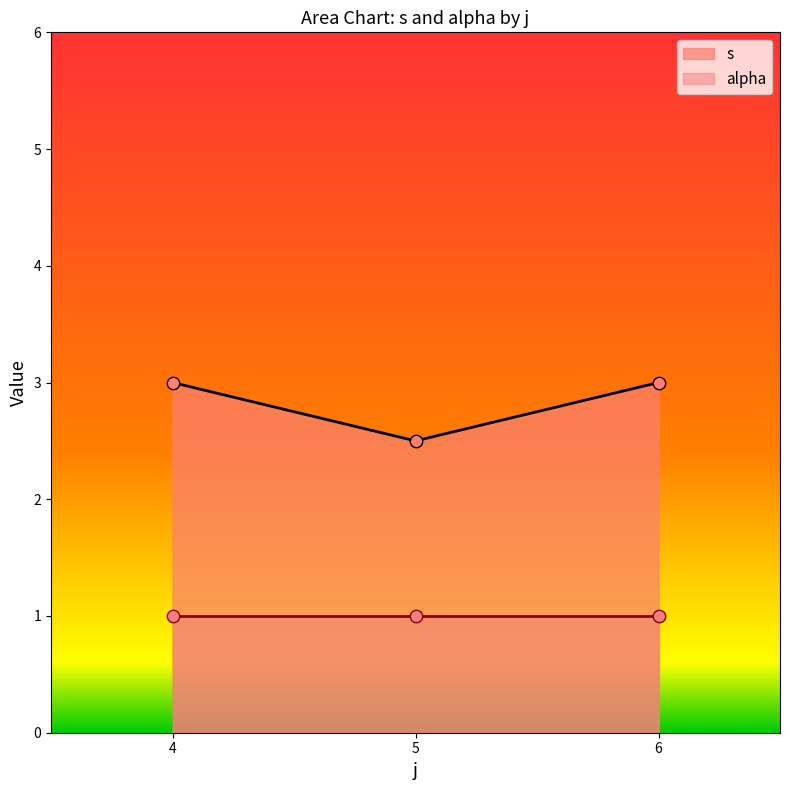

Is the value of s at 5 greater than the value of alpha at 6?

No